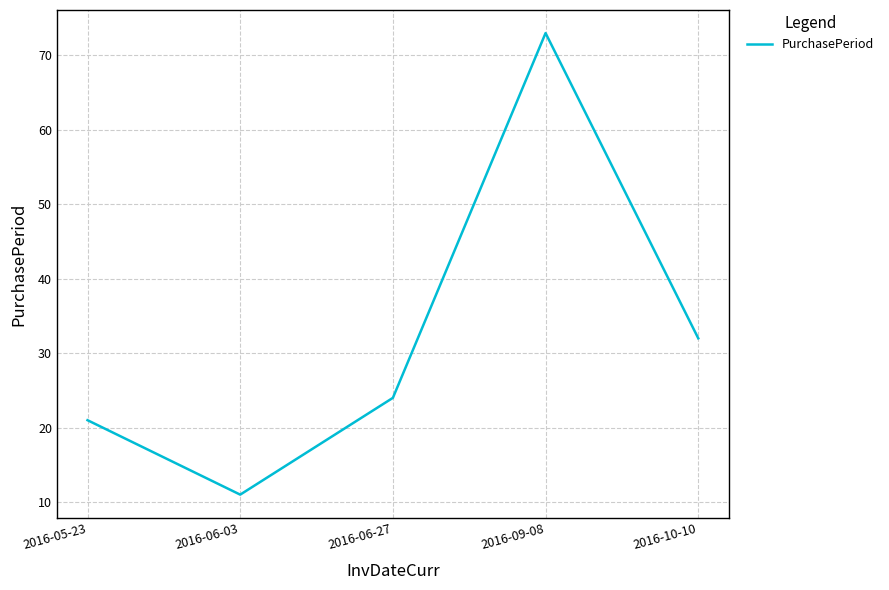

At which category does the data reach its first local peak?

2016-09-08